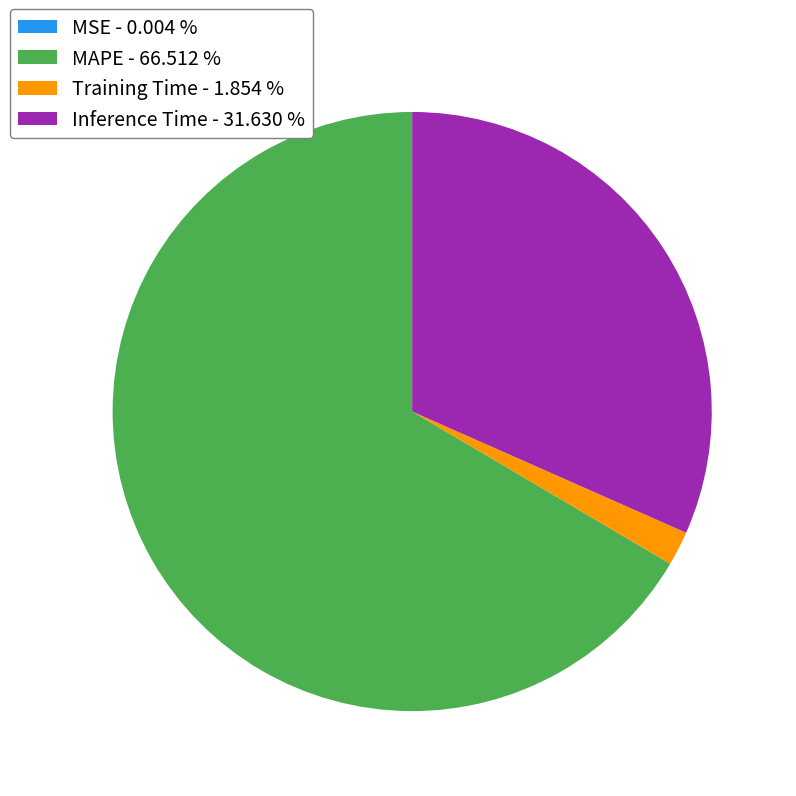

Does MAPE account for over 50% of the chart?

Yes